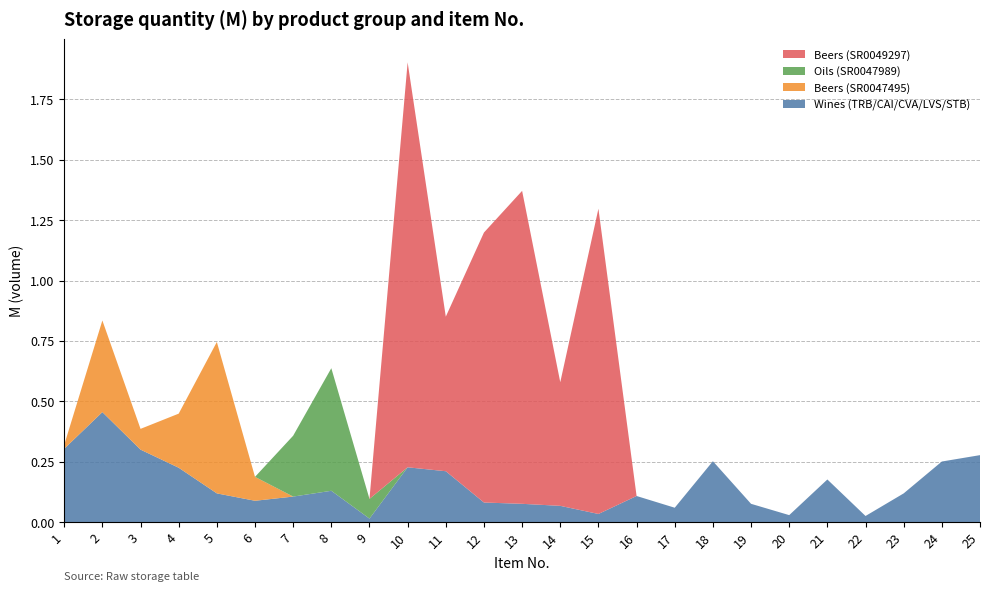

Reading left to right, extract all data points from this chart.

Wines (TRB/CAI/CVA/LVS/STB): 1=0.3	2=0.5	3=0.3	4=0.2	5=0.1	6=0.1	7=0.1	8=0.1	9=0.0	10=0.2	11=0.2	12=0.1	13=0.1	14=0.1	15=0.0	16=0.1	17=0.1	18=0.3	19=0.1	20=0.0	21=0.2	22=0.0	23=0.1	24=0.3	25=0.3
Beers (SR0047495): 1=0.0	2=0.4	3=0.1	4=0.2	5=0.6	6=0.1	7=0.0	8=0.0	9=0.0	10=0.0	11=0.0	12=0.0	13=0.0	14=0.0	15=0.0	16=0.0	17=0.0	18=0.0	19=0.0	20=0.0	21=0.0	22=0.0	23=0.0	24=0.0	25=0.0
Oils (SR0047989): 1=0.0	2=0.0	3=0.0	4=0.0	5=0.0	6=0.0	7=0.3	8=0.5	9=0.1	10=0.0	11=0.0	12=0.0	13=0.0	14=0.0	15=0.0	16=0.0	17=0.0	18=0.0	19=0.0	20=0.0	21=0.0	22=0.0	23=0.0	24=0.0	25=0.0
Beers (SR0049297): 1=0.0	2=0.0	3=0.0	4=0.0	5=0.0	6=0.0	7=0.0	8=0.0	9=0.0	10=1.7	11=0.6	12=1.1	13=1.3	14=0.5	15=1.3	16=0.0	17=0.0	18=0.0	19=0.0	20=0.0	21=0.0	22=0.0	23=0.0	24=0.0	25=0.0